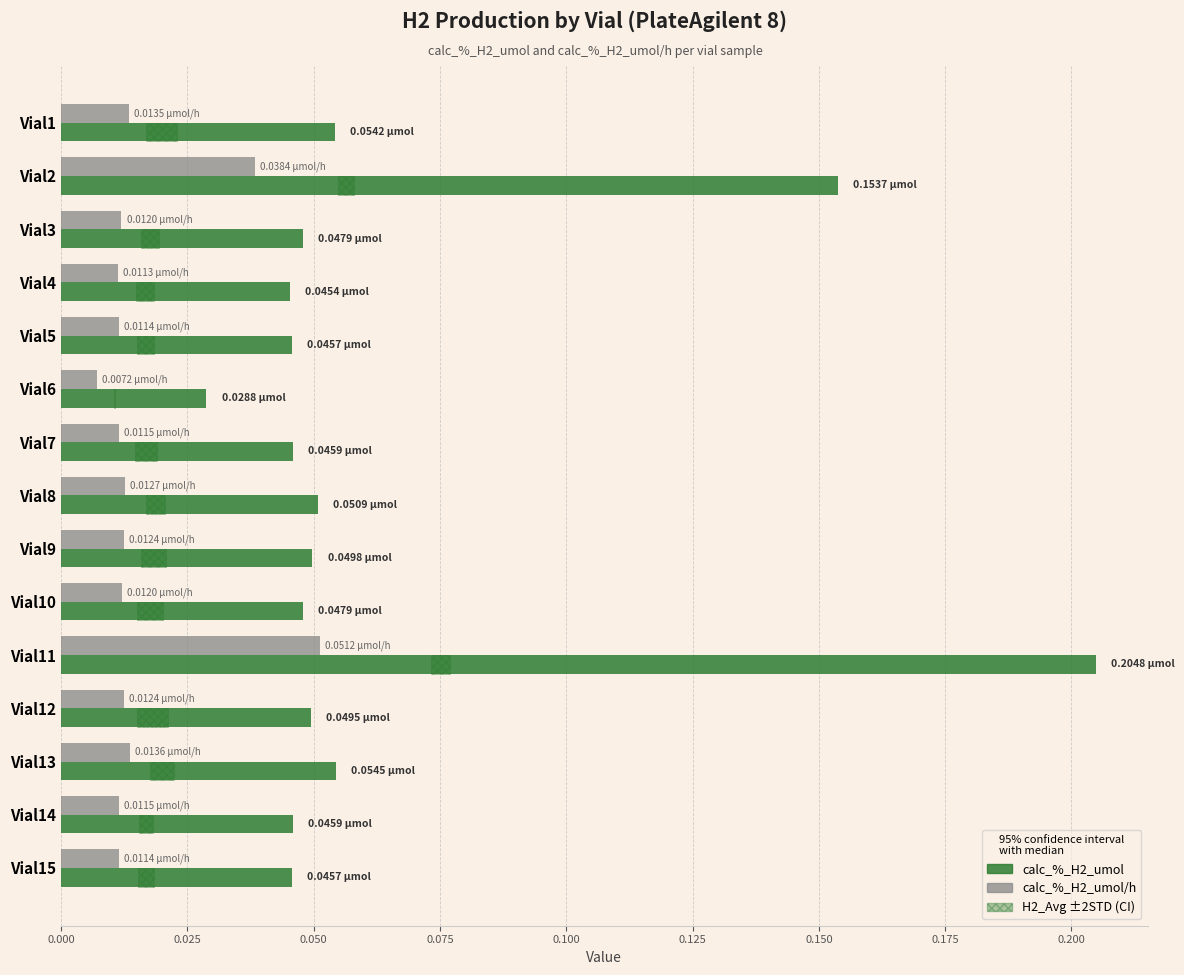

Reading left to right, what are all the values shown in this chart?

calc_%_H2_umol: 0.1	0.2	0.0	0.0	0.0	0.0	0.0	0.1	0.0	0.0	0.2	0.0	0.1	0.0	0.0
calc_%_H2_umol/h: 0.0	0.0	0.0	0.0	0.0	0.0	0.0	0.0	0.0	0.0	0.1	0.0	0.0	0.0	0.0